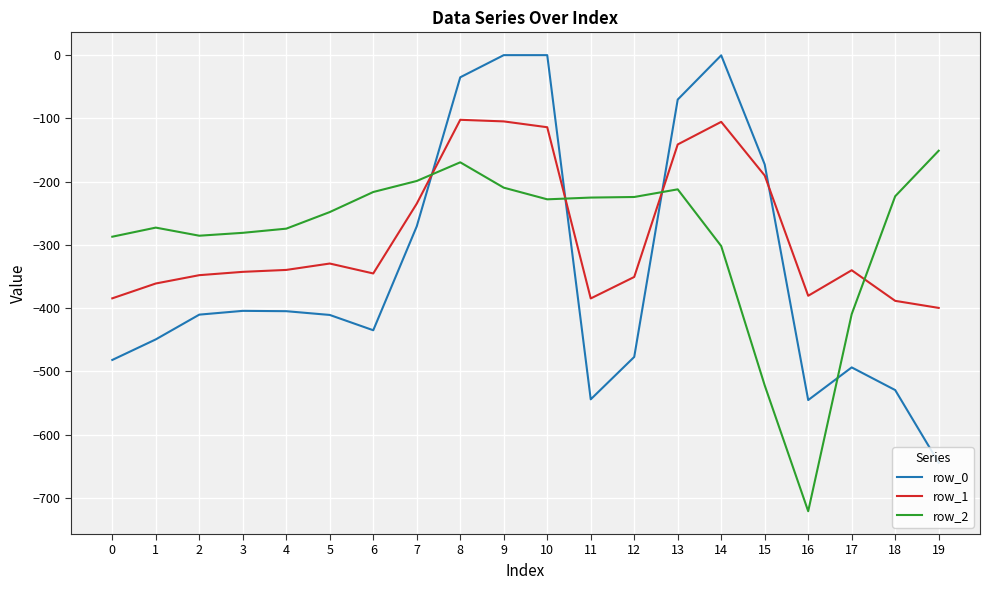

Between which two adjacent categories do row_2 and row_0 first intersect?

7 and 8